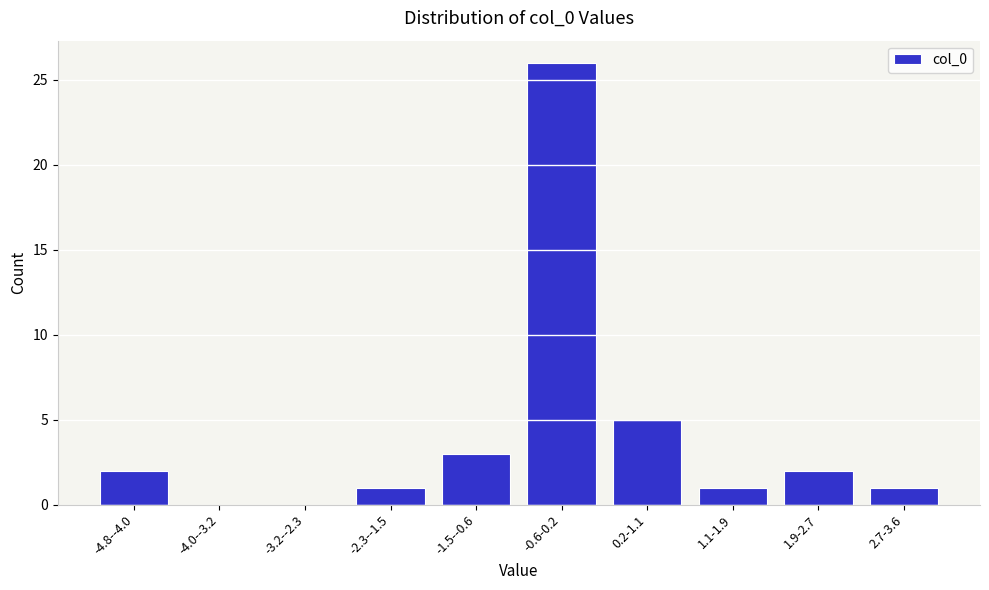

Reading right to left, list all the values displayed in this chart.

2.7-3.6=1	1.9-2.7=2	1.1-1.9=1	0.2-1.1=5	-0.6-0.2=26	-1.5--0.6=3	-2.3--1.5=1	-3.2--2.3=0	-4.0--3.2=0	-4.8--4.0=2